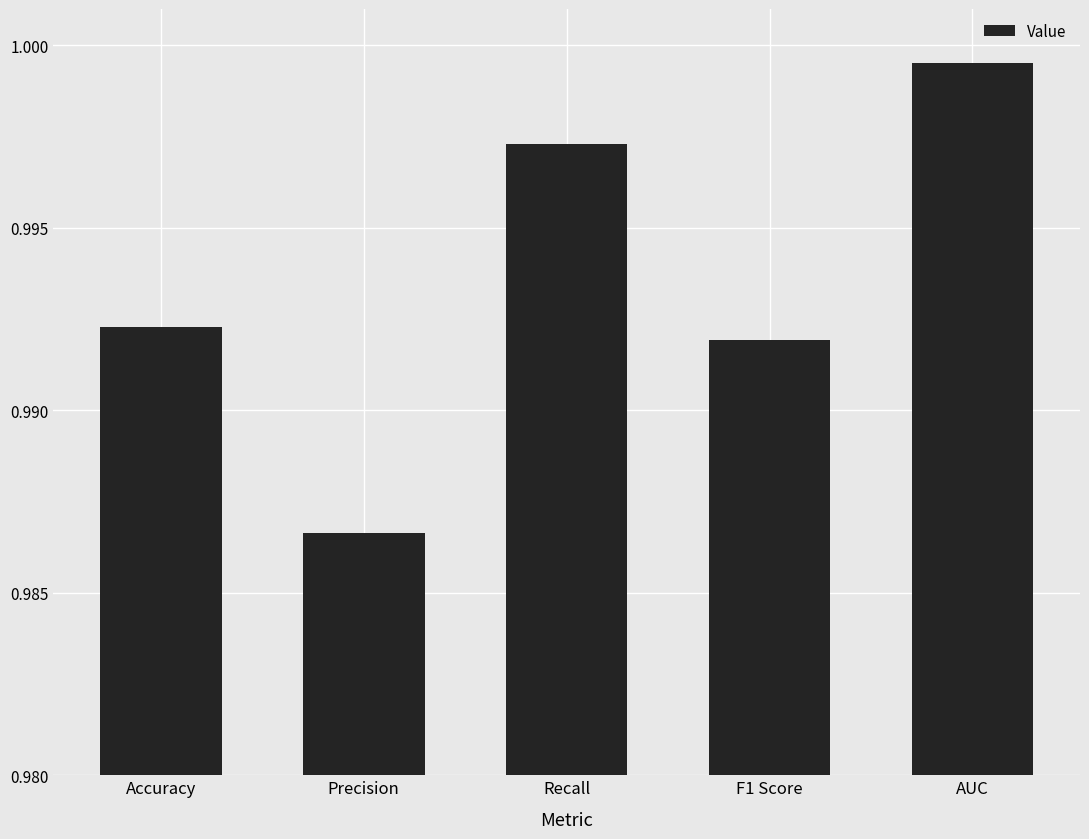

What is the sum of all values?

5.0